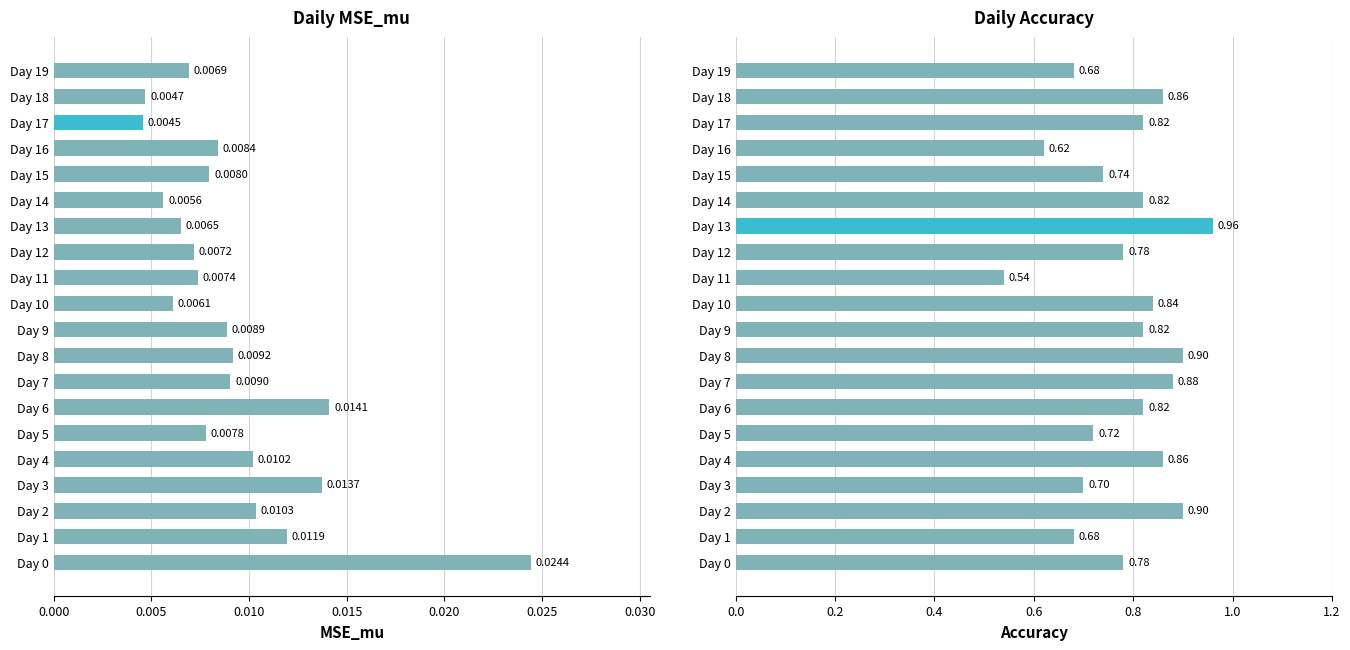

True or false: Accuracy has a value of 0.4 at Day 12.

False